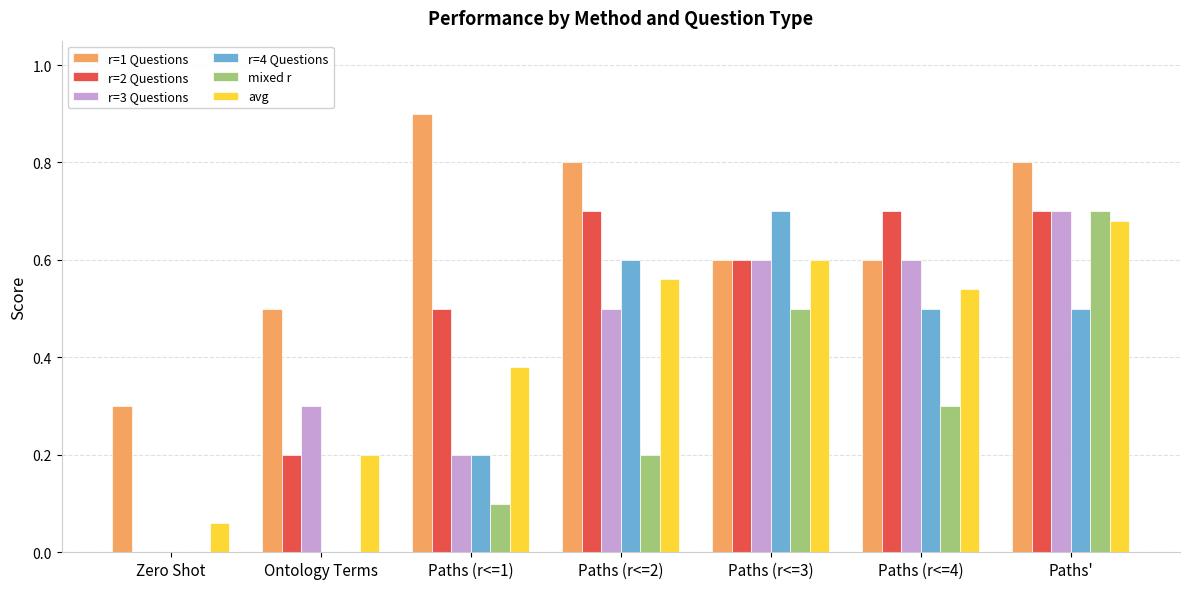

What is the sum of the avg values at Paths (r<=2) and Ontology Terms?

0.8